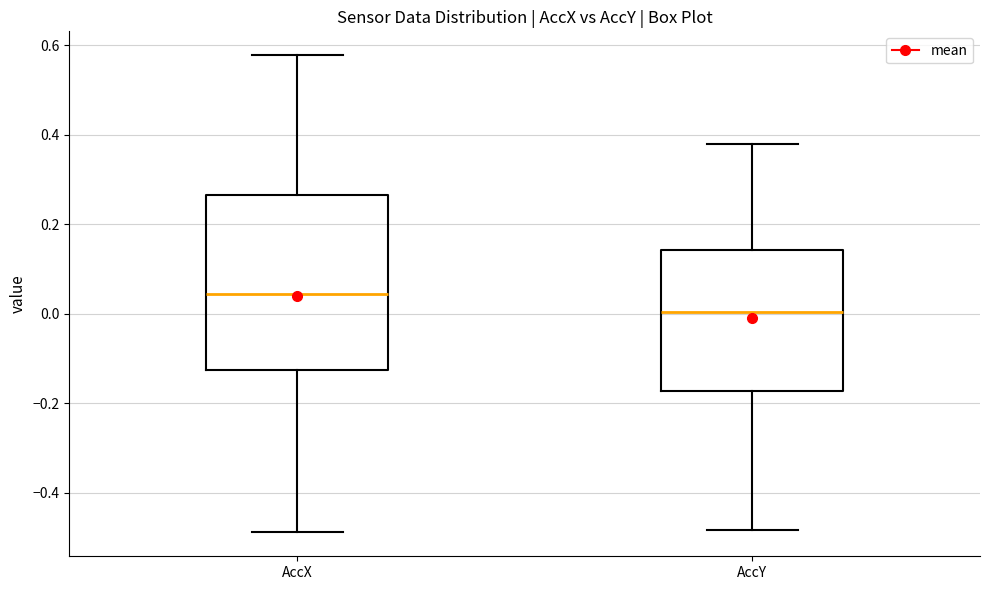

Reading left to right, transcribe this box plot: for each box, give where its median line is, the range the box spans, and where its two whiskers end, as read against the y-axis. The values are not printed on the chart, so give them approximately, as read against the axis.

AccX: median 0.04, box -0.12 to 0.26, whiskers -0.48 to 0.58
AccY: median 0.00, box -0.18 to 0.14, whiskers -0.48 to 0.38